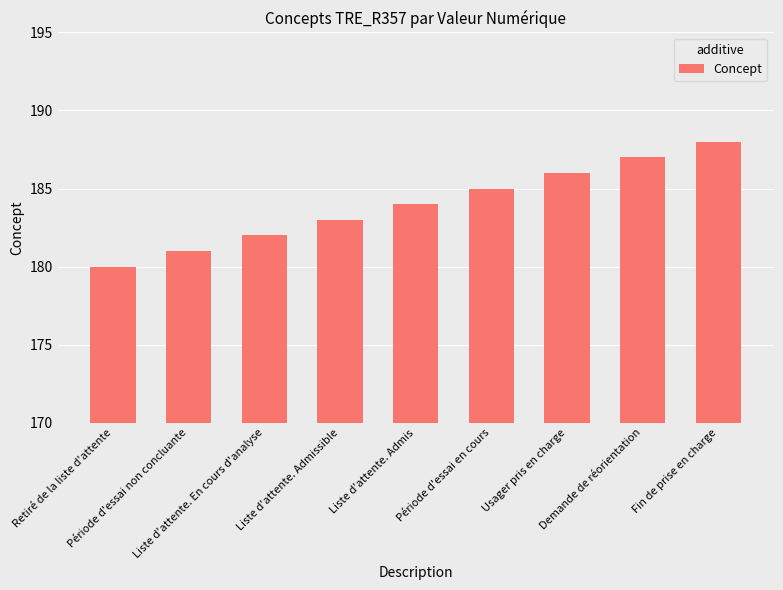

Are the bars horizontal?

No